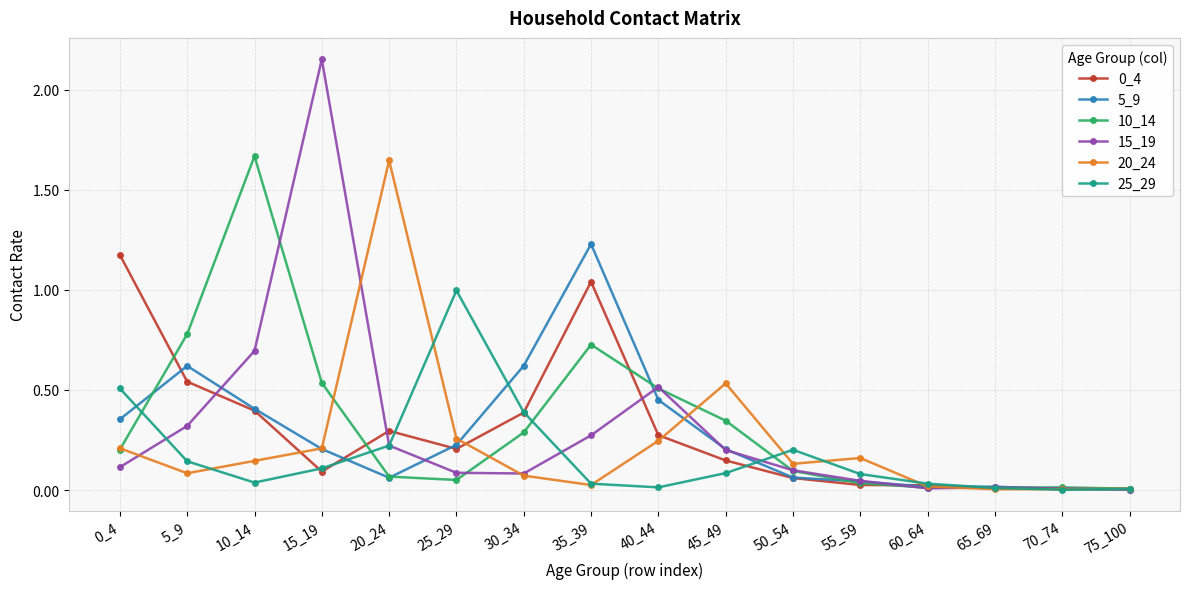

Is it true that 25_29 equals 0.3 at 20_24?

False